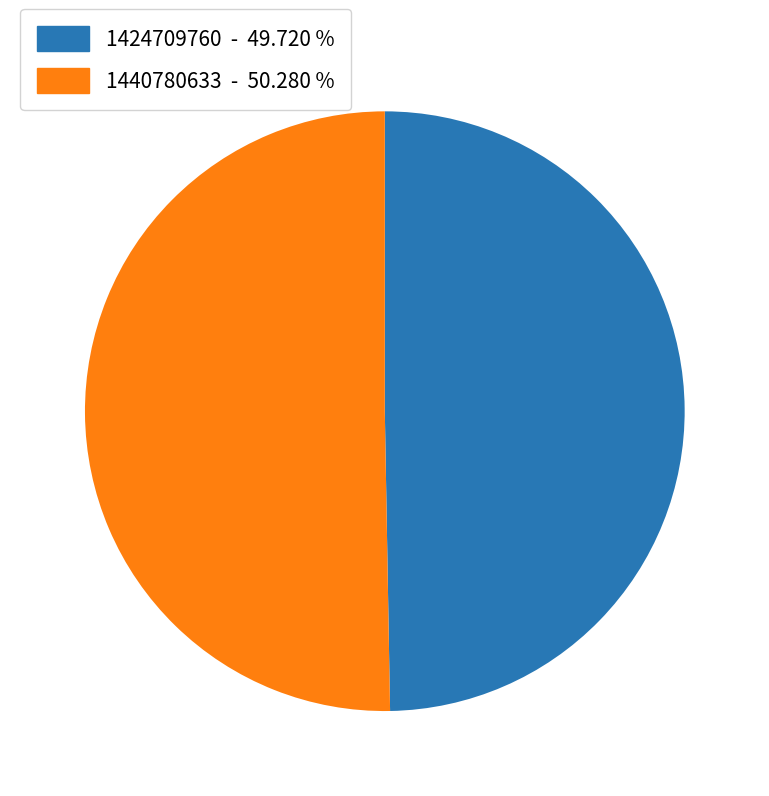

Combined, do 1424709760 and 1440780633 account for over 50%?

Yes